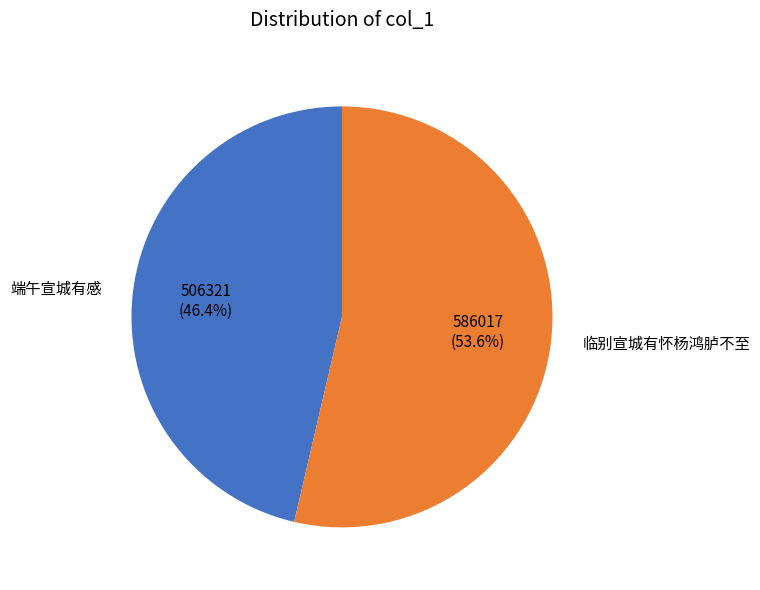

Count the number of slices in the pie.

2